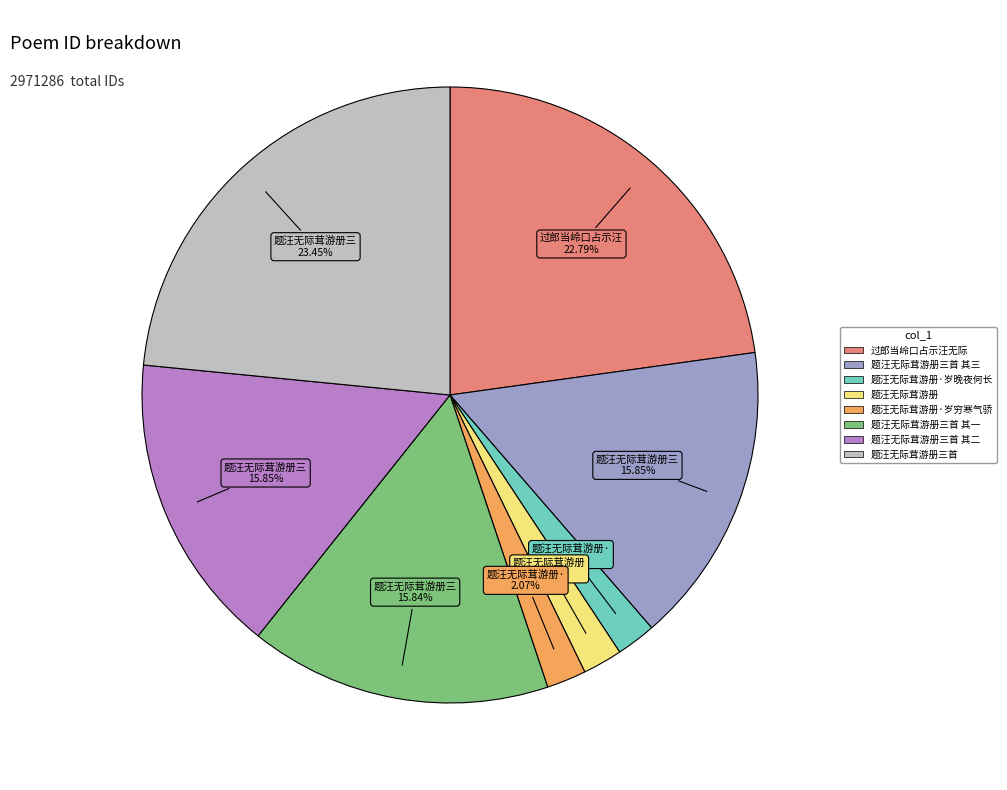

Is there any slice that represents more than half of the pie?

No